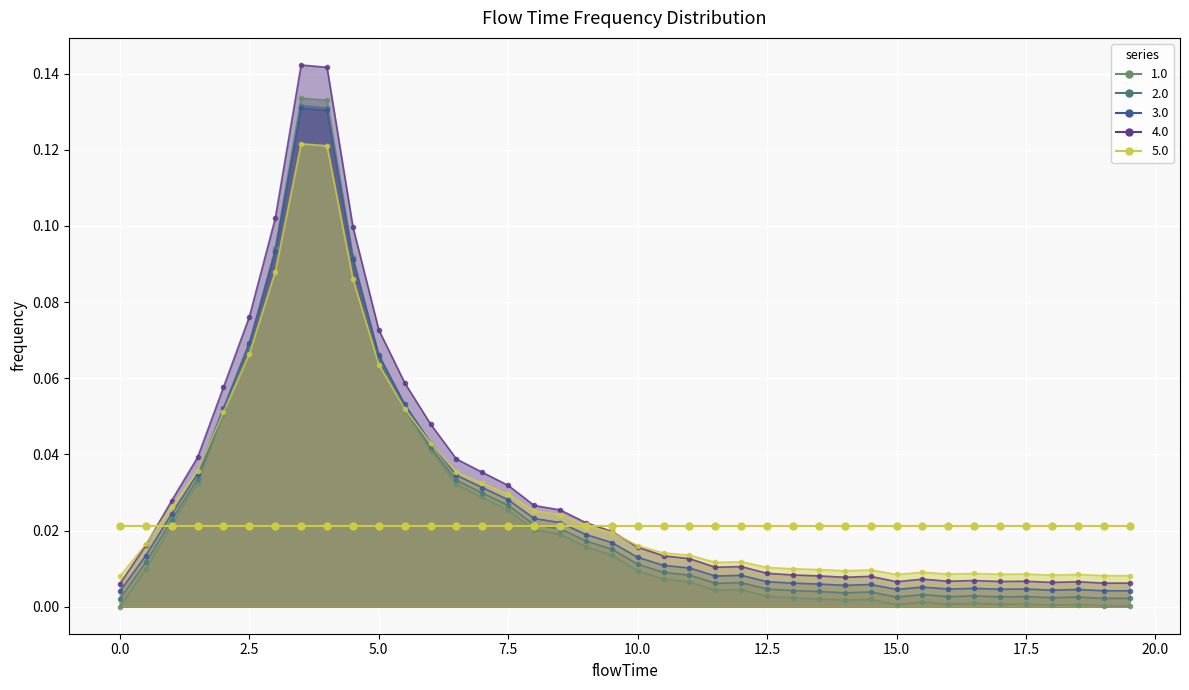

Between 1.0 and 7.0, which is larger?

7.0